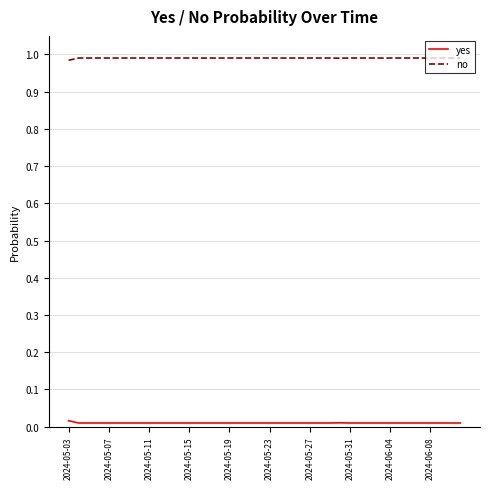

How many lines are shown in the chart?

2